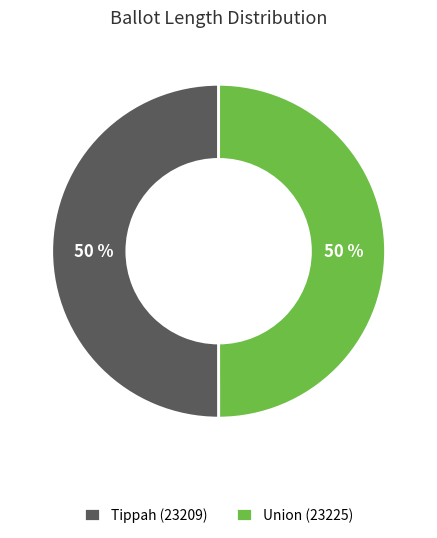

Is the sum of Union (23225) and Tippah (23209) greater than half?

Yes